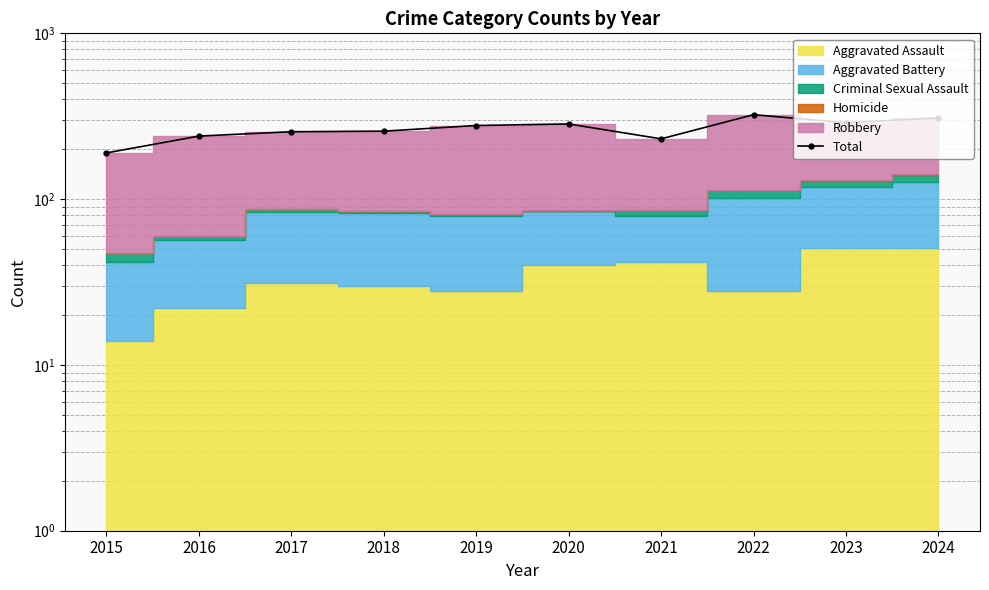

What is the value of the 6th point from the left?

284